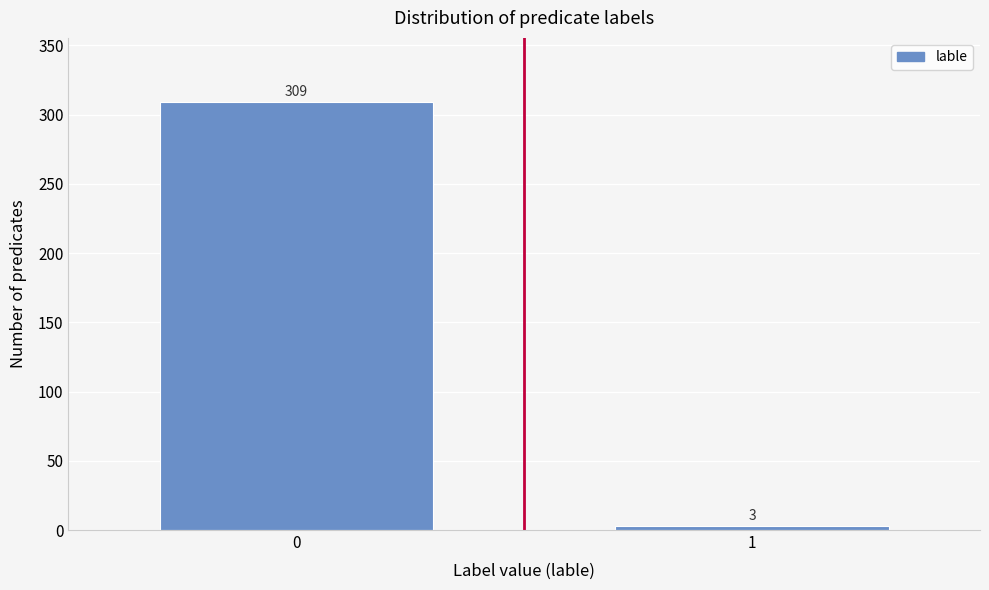

Reading left to right, what are all the values shown in this chart?

309	3